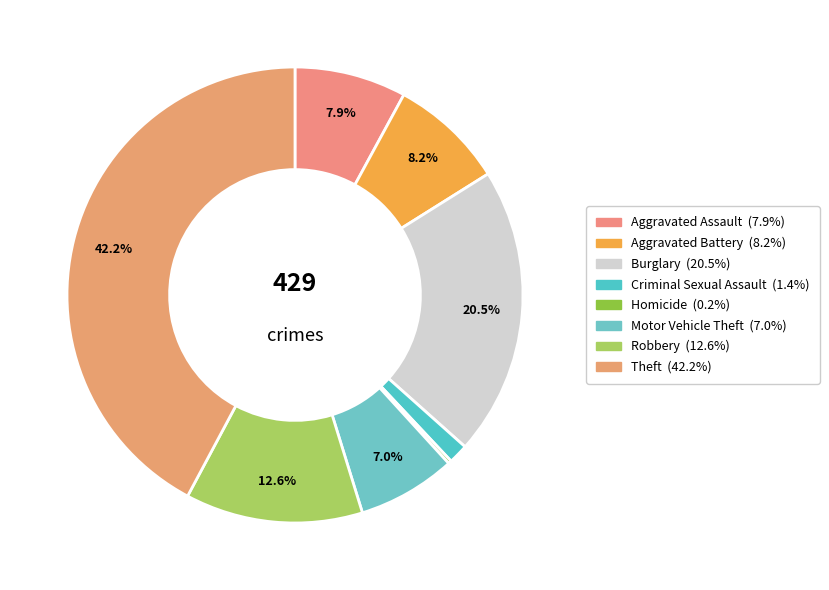

Is there any slice that represents more than half of the pie?

No